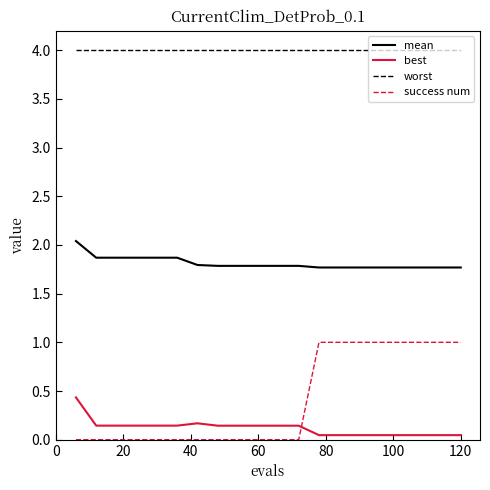

Count the best values in the range 0 to 1.

20